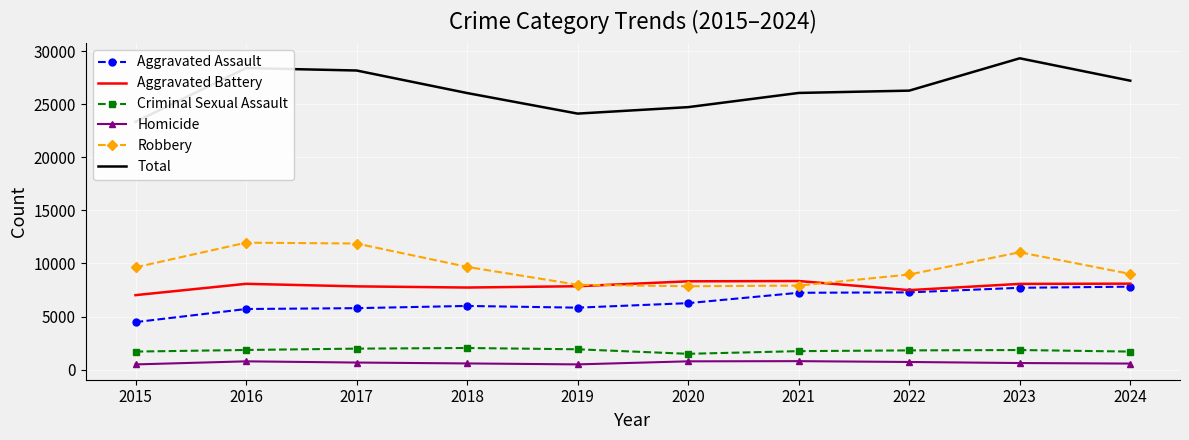

What are all the series names shown in the legend?

Aggravated Assault, Aggravated Battery, Criminal Sexual Assault, Homicide, Robbery, Total